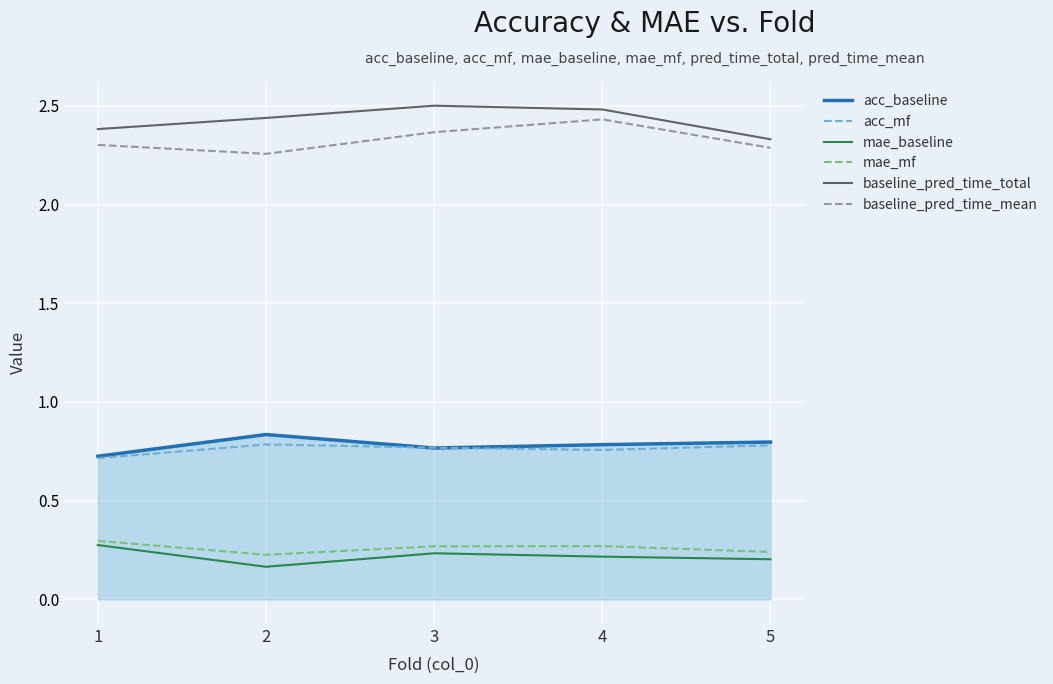

How many lines are shown in the chart?

6